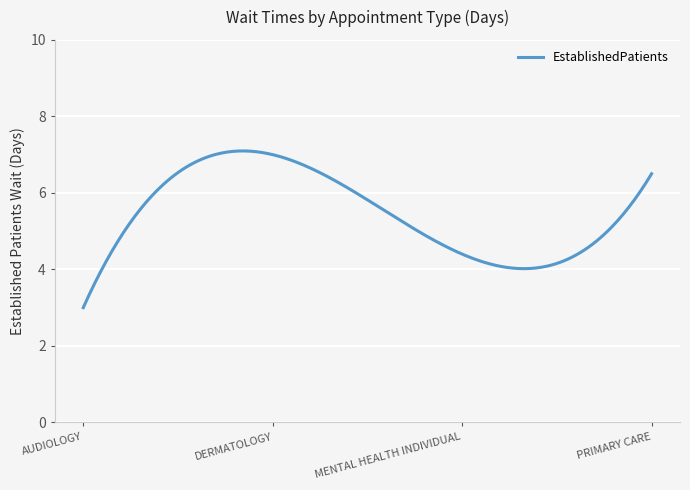

What is the minimum value shown in the chart?

3.0